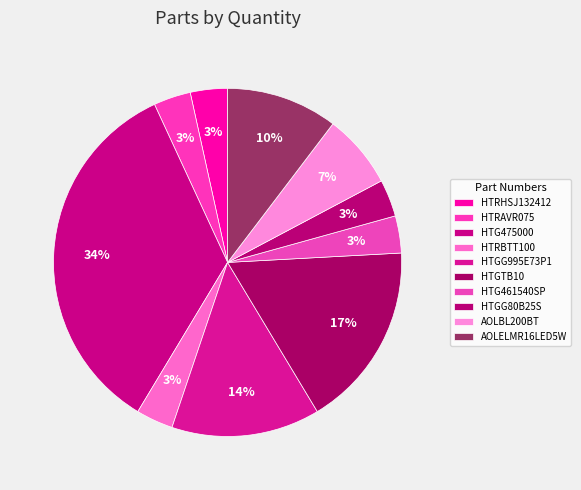

The HTGTB10 slice represents 17% of the pie. True or false?

True